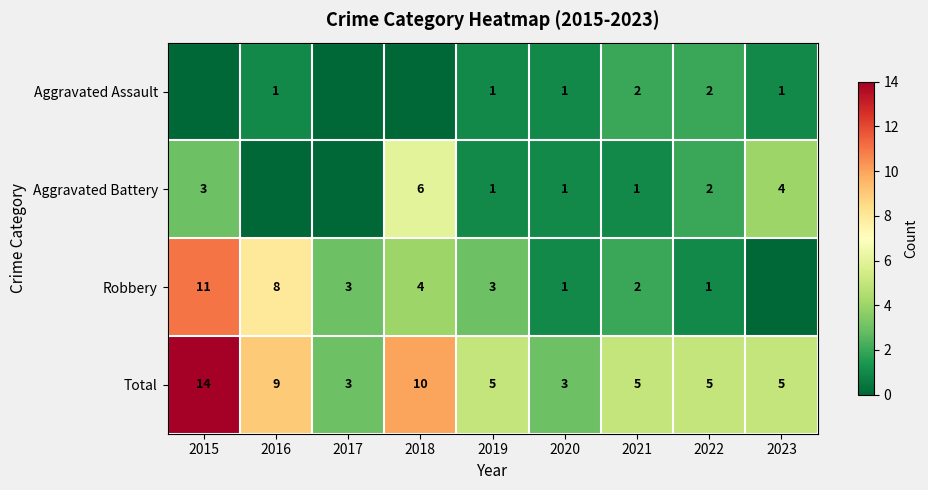

What is the sum of all Total values?

59